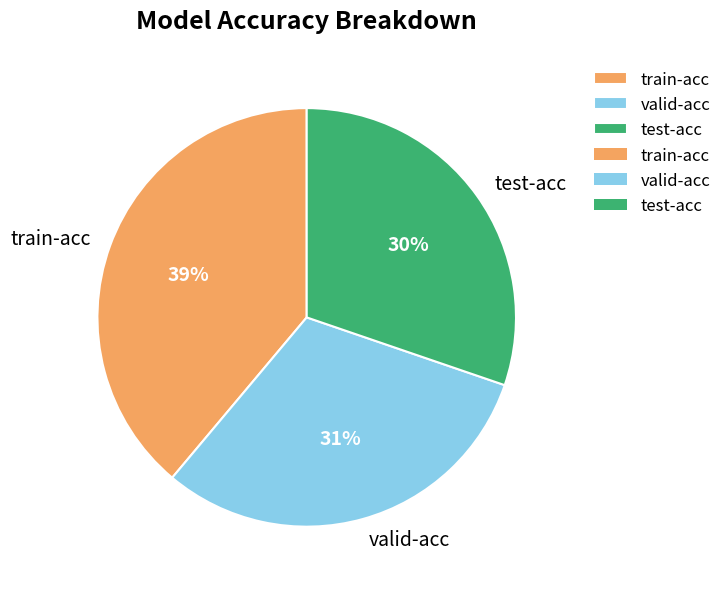

Do valid-acc and test-acc together represent more than half of the pie?

Yes